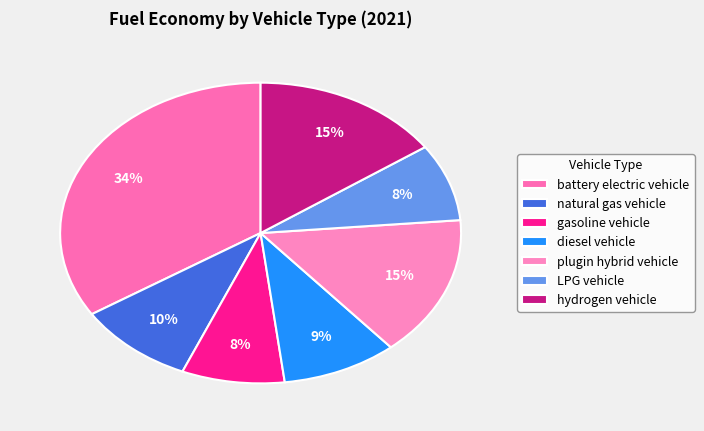

Does any single category account for the majority?

No